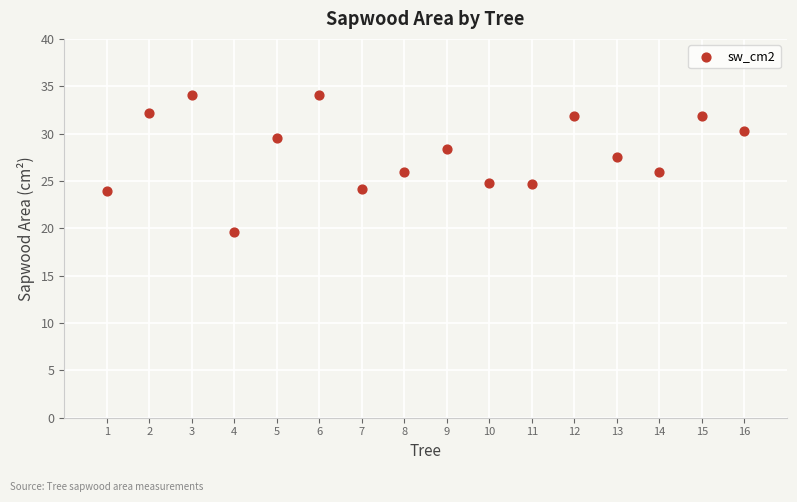

What is the range of Y values (max minus min)?

14.5